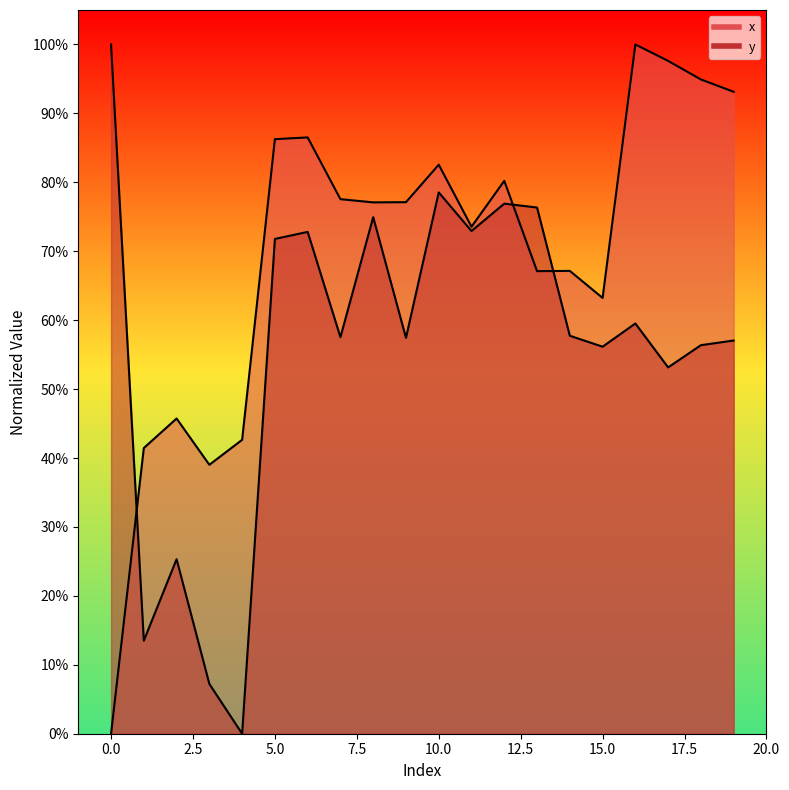

How many intersections are there between x and y?

3